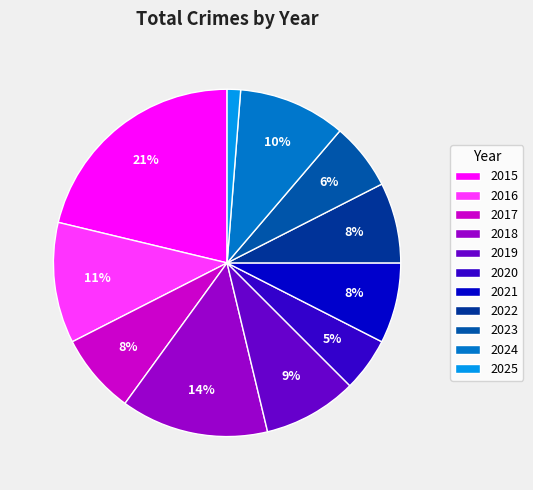

To the nearest percent, what is the difference between the largest and smallest slice percentages?

20%